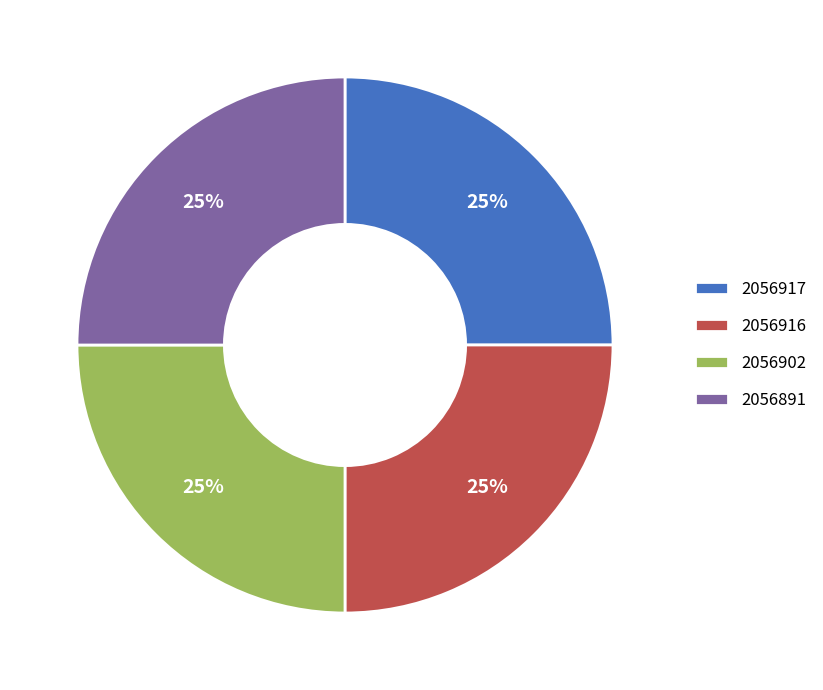

What is the ratio of the value at 2056902 to the value at 2056917?

1.0